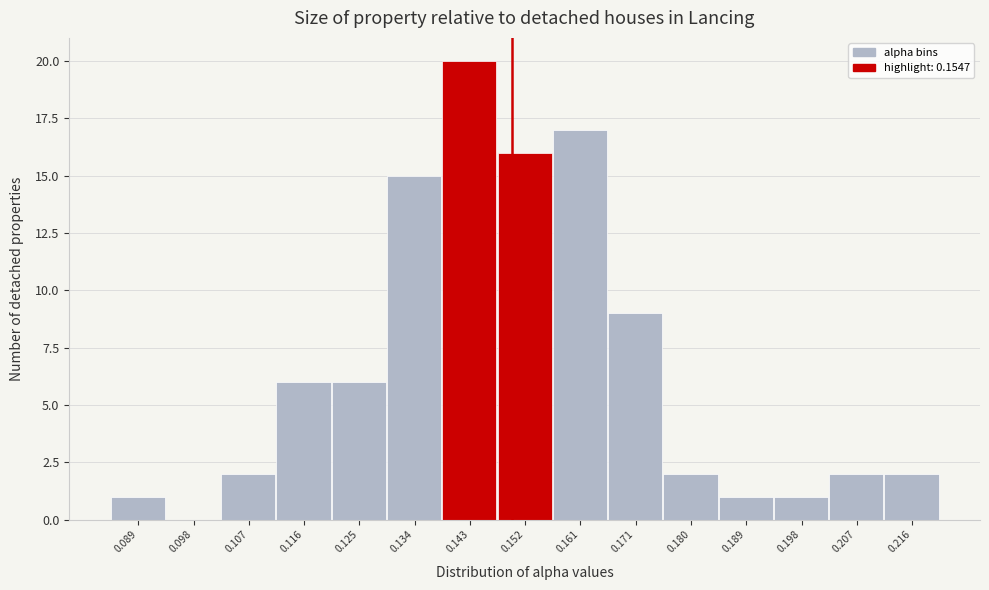

Reading left to right, extract all data points from this chart.

0.089=1	0.098=0	0.107=2	0.116=6	0.125=6	0.134=15	0.143=20	0.152=16	0.161=17	0.171=9	0.180=2	0.189=1	0.198=1	0.207=2	0.216=2